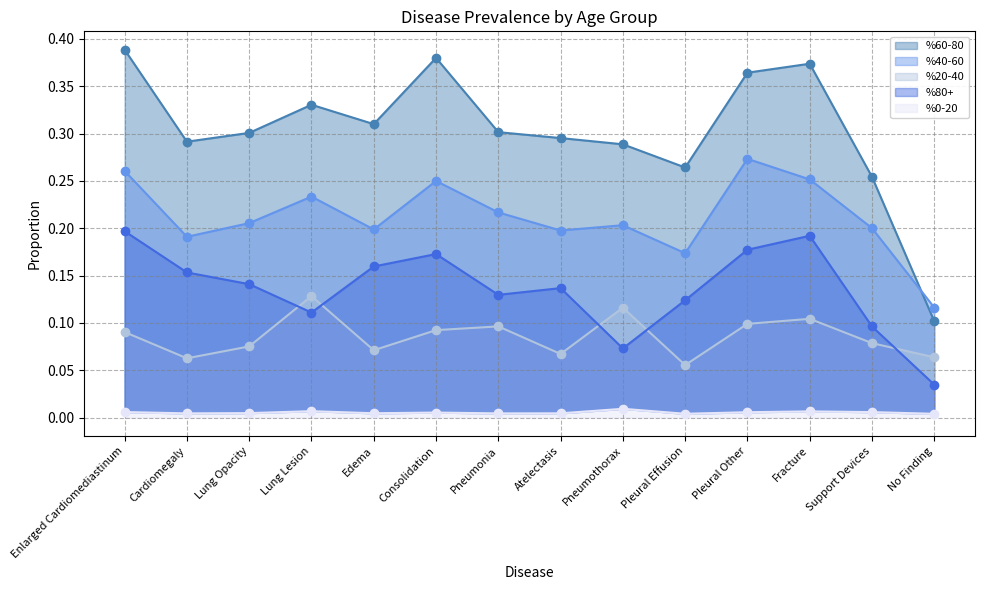

At Pneumothorax, list the series in order from smallest to largest.

%0-20, %80+, %20-40, %40-60, %60-80